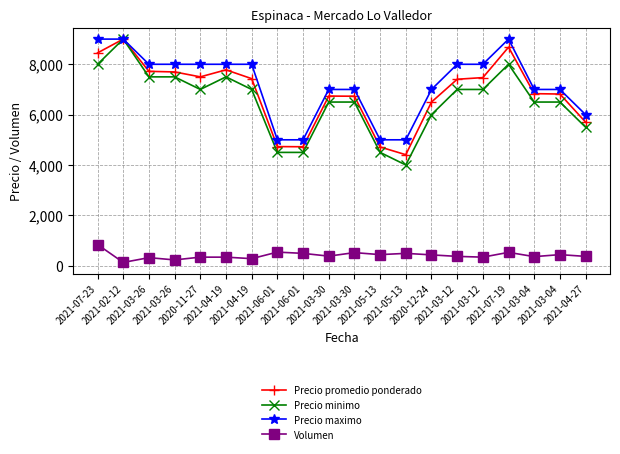

True or false: Precio maximo and Volumen cross at least once.

False